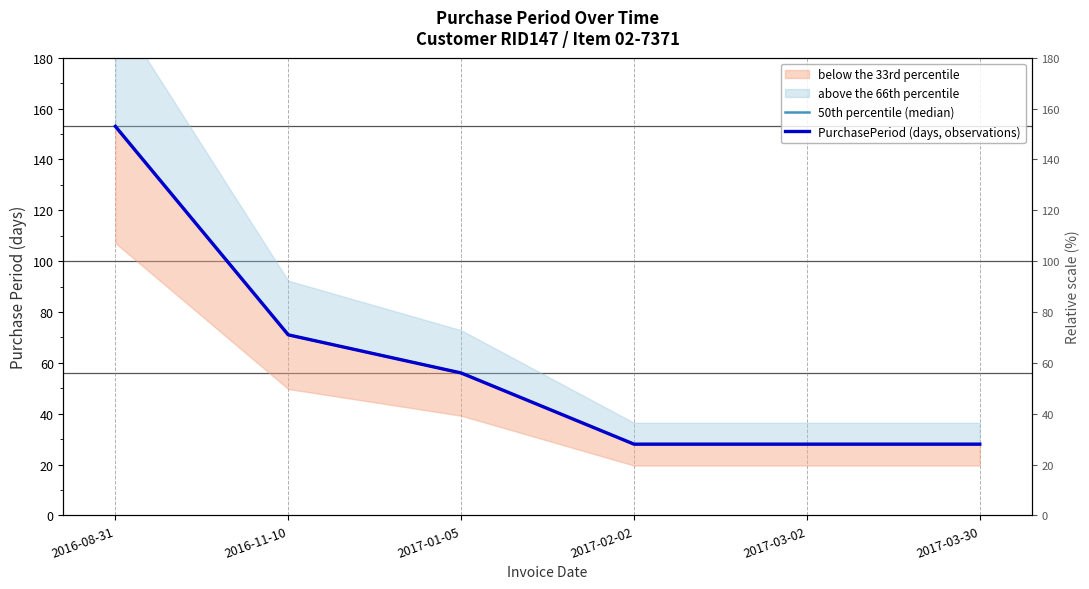

True or false: 50th percentile (median) and PurchasePeriod (days, observations) cross at least once.

False